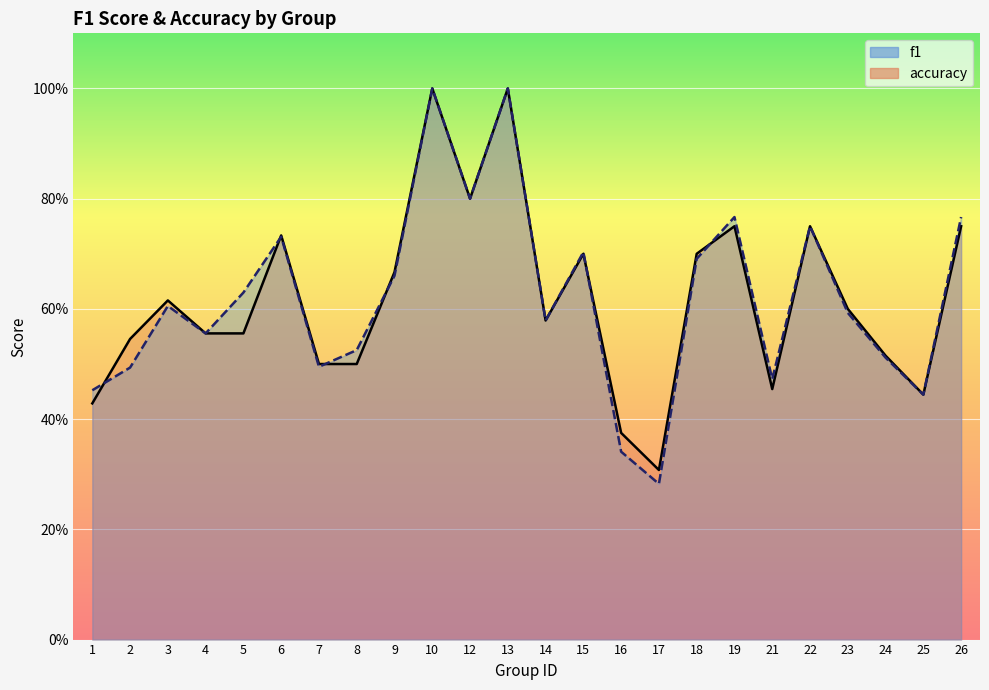

What are all the series names shown in the legend?

f1, accuracy